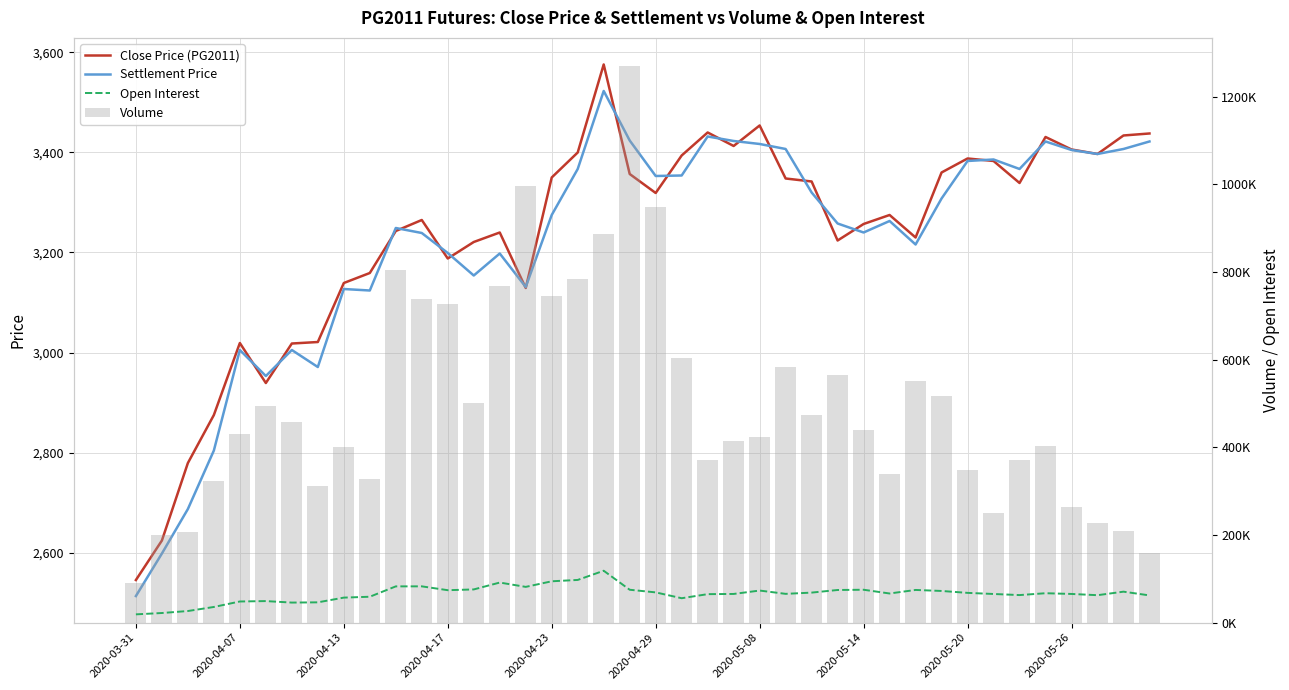

Between 10 and 18, which is larger?

18